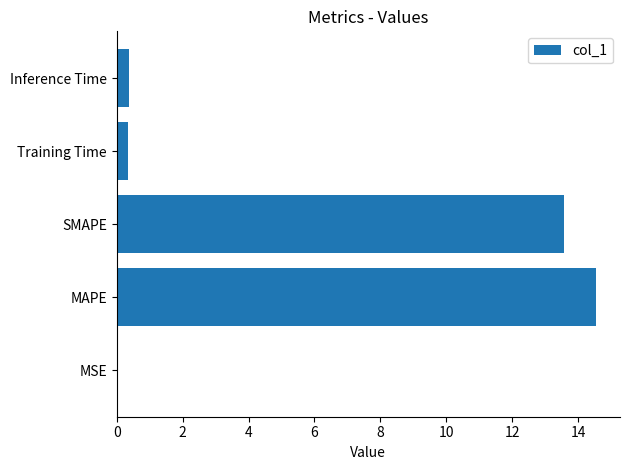

Count the number of data series in this chart.

1